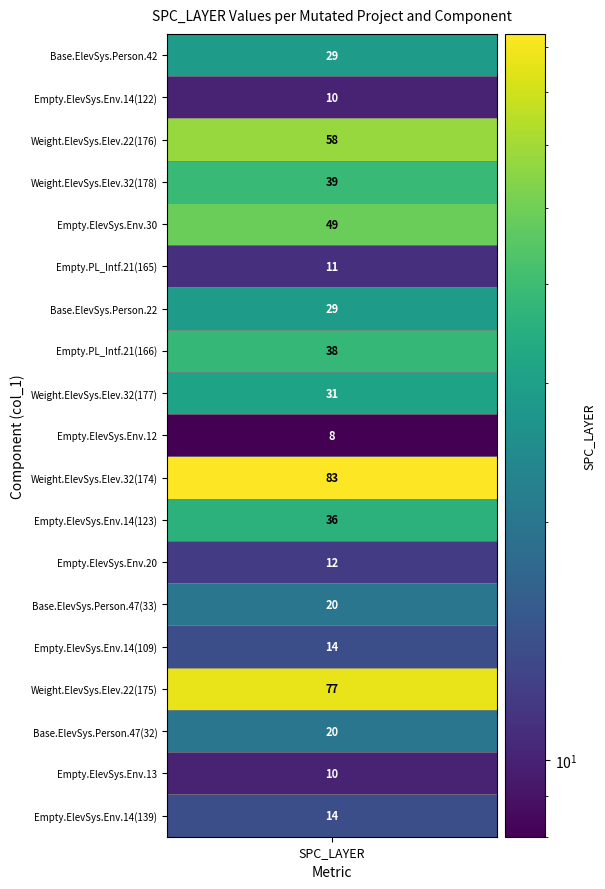

Reading left to right, extract all data points from this chart.

values=29	1=10	2=58	3=39	4=49	5=11	6=29	7=38	8=31	9=8	10=83	11=36	12=12	13=20	14=14	15=77	16=20	17=10	18=14